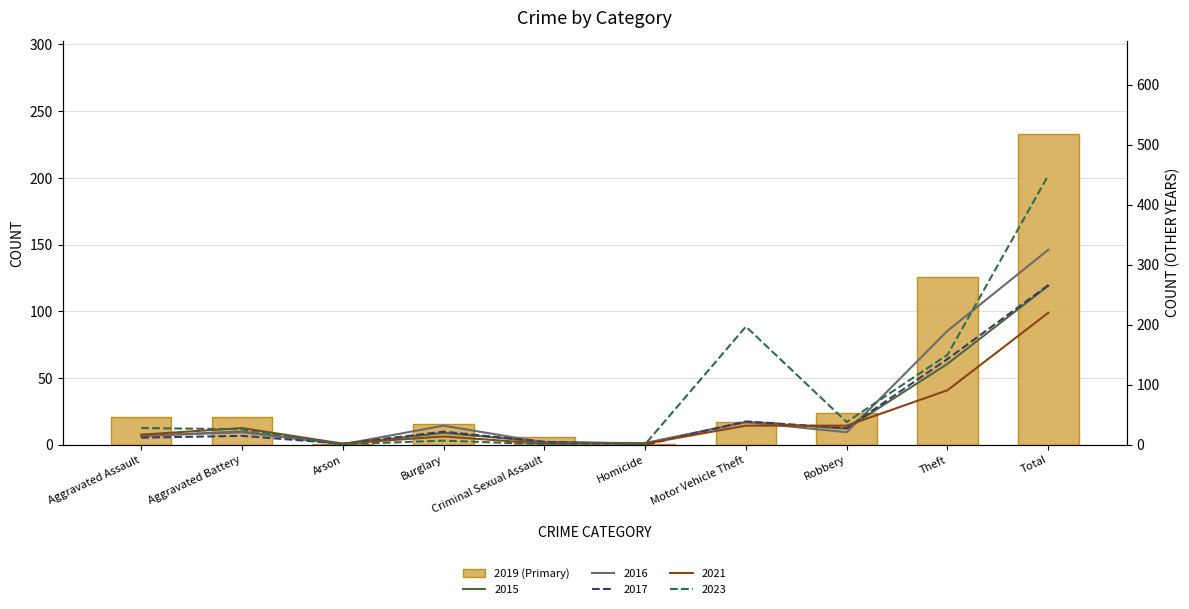

What is the label of the 5th bar from the right?

Homicide